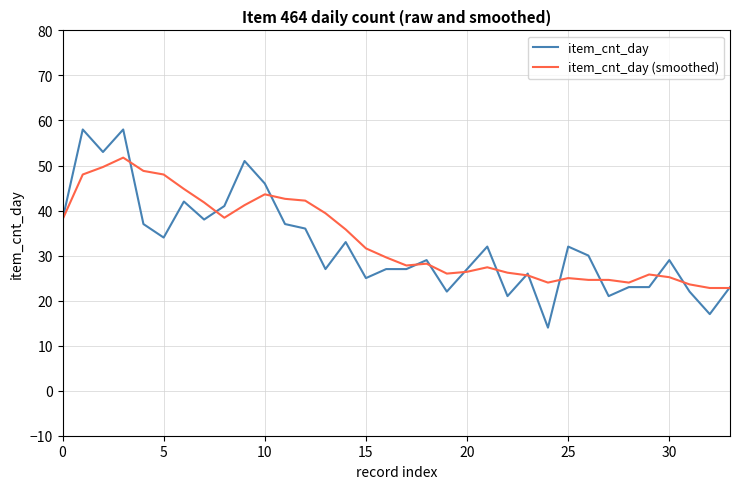

Does the chart have visible grid lines?

Yes